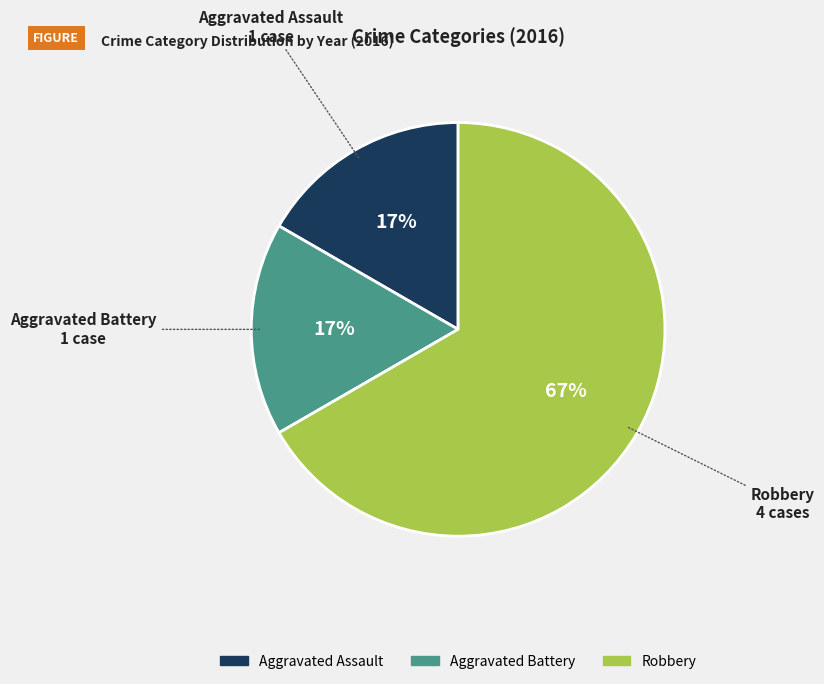

To the nearest percent, what is the average slice percentage?

33%